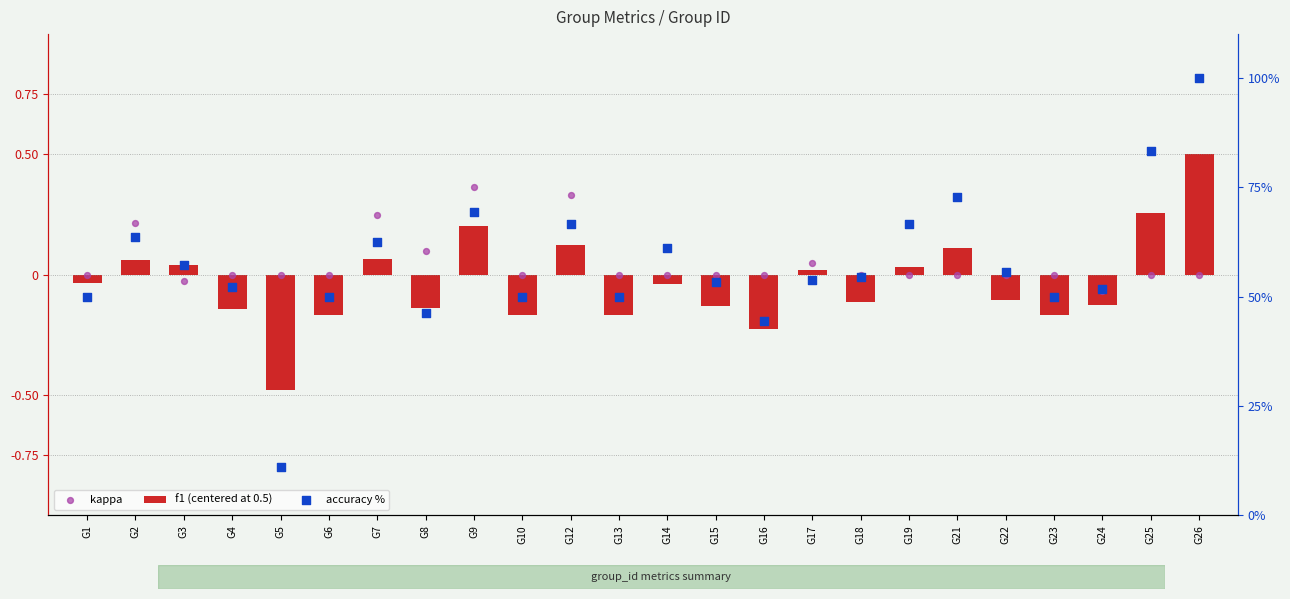

Which series reaches the maximum Y coordinate?

accuracy %